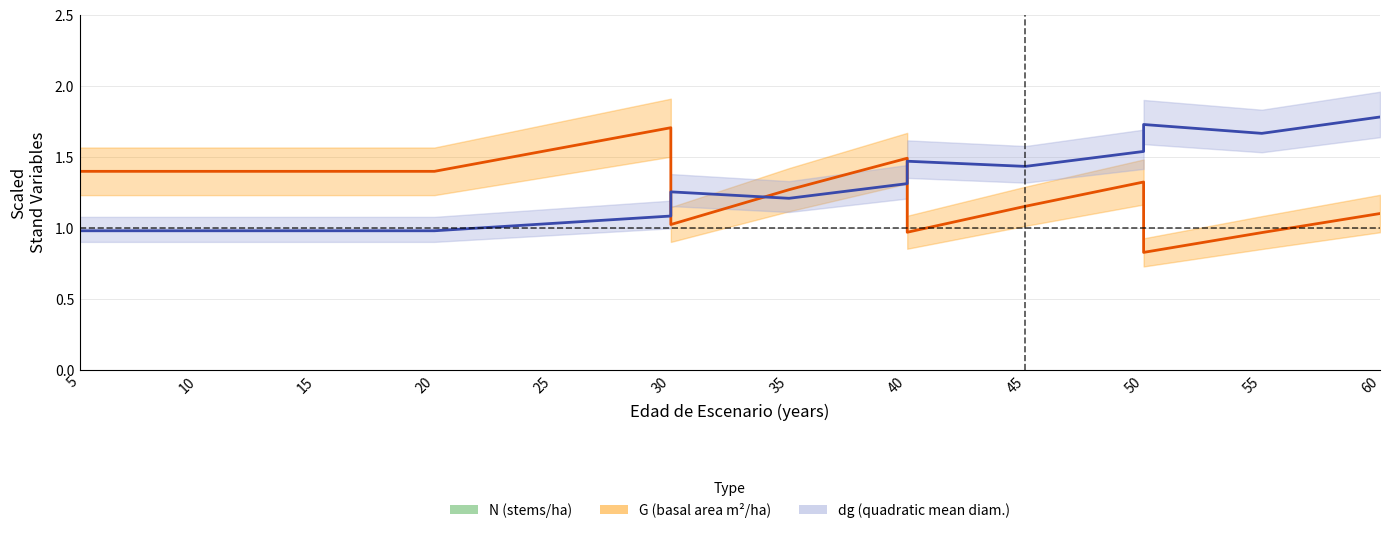

How many categories are shown in the chart?

16